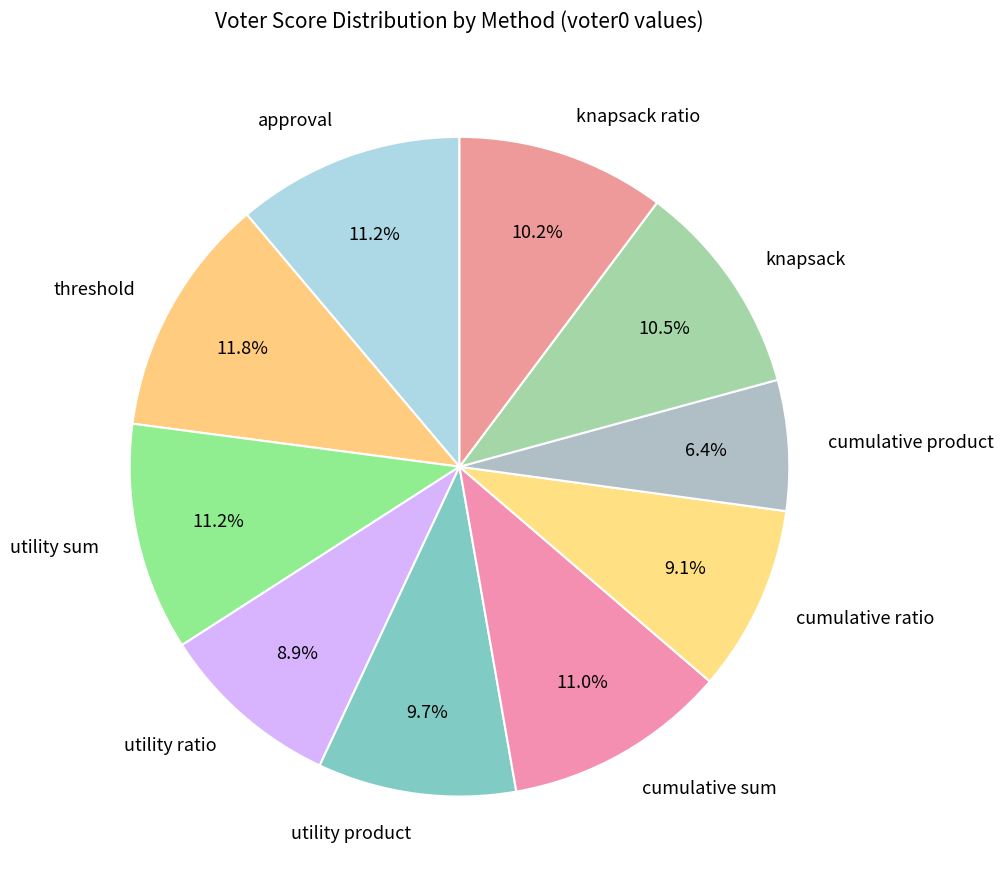

To the nearest percent, what is the combined percentage of utility ratio and utility sum?

20%